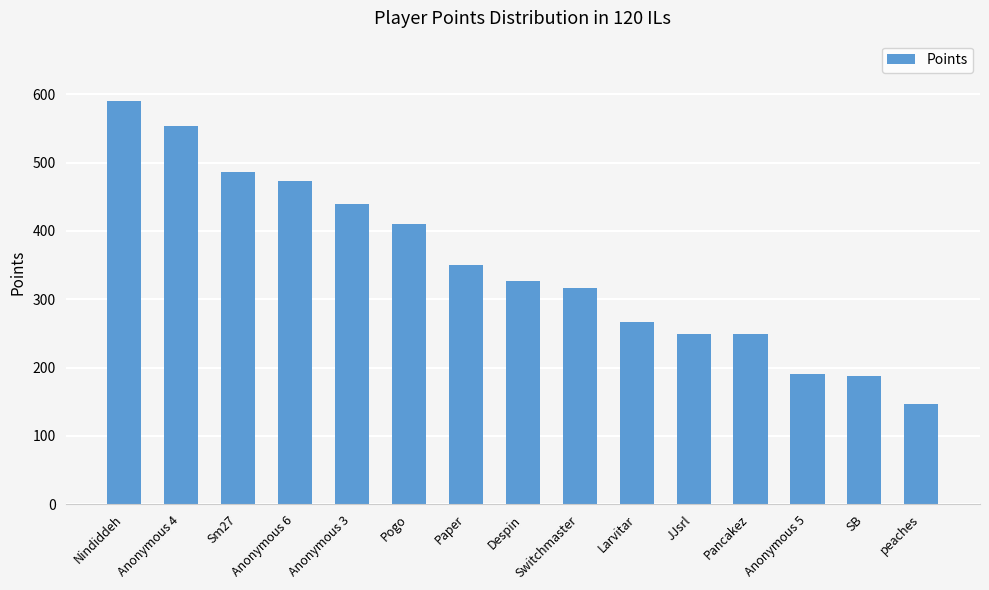

What is the difference between the values at Pogo and Anonymous 6?

63